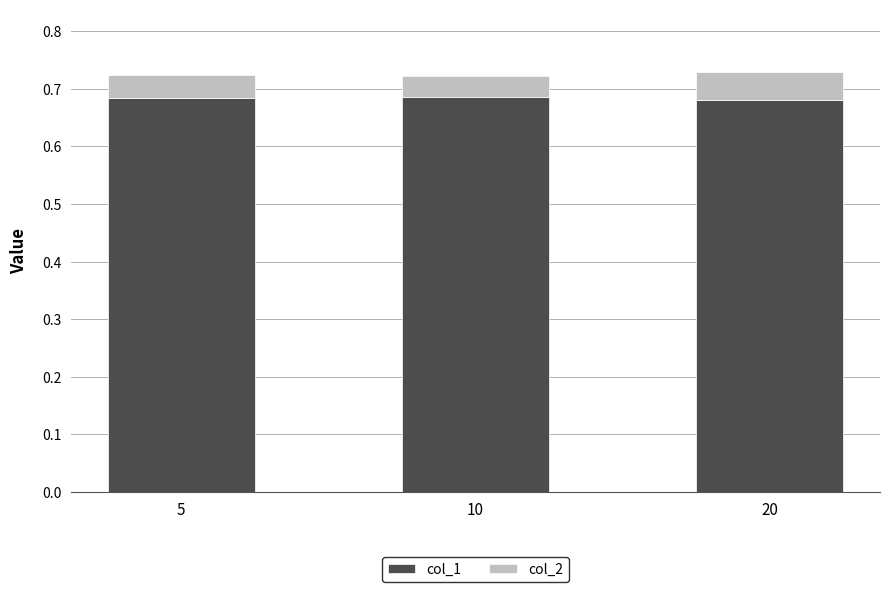

How many col_1 values are between 0 and 1?

3